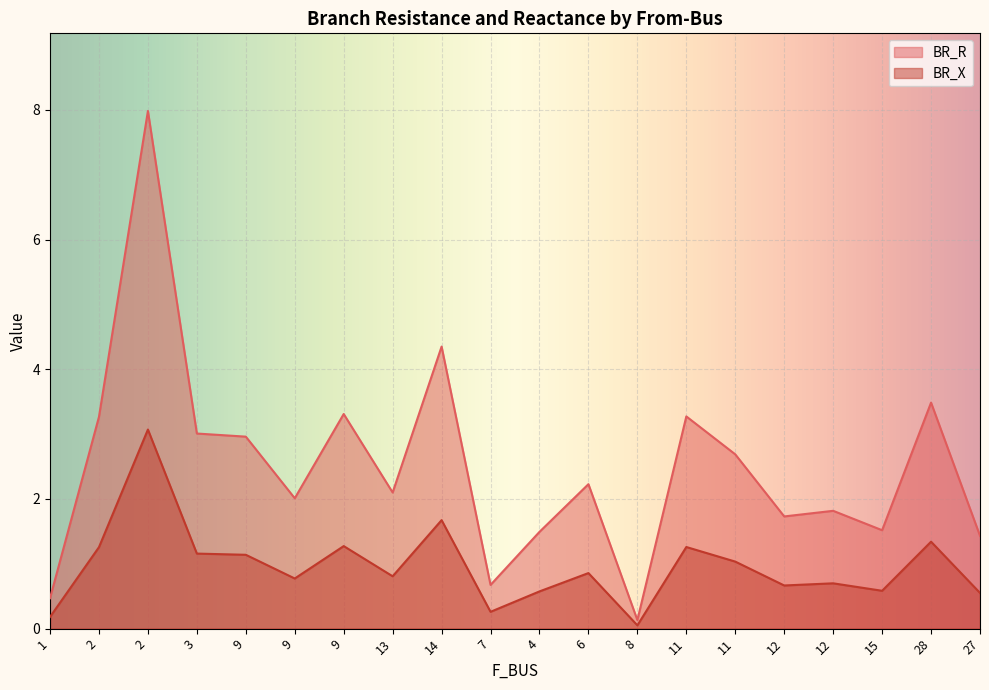

What is the minimum value for BR_X?

0.1